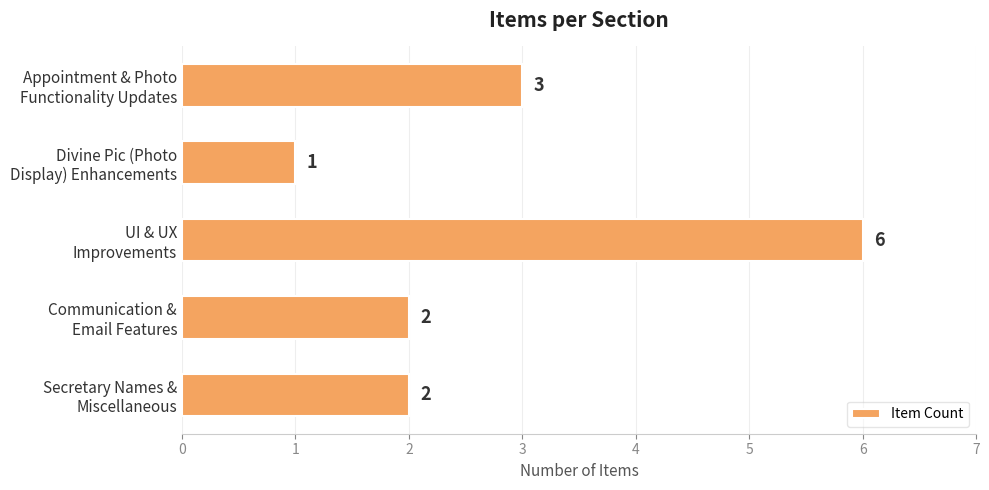

Which category has the highest value across all series?

UI & UX
Improvements